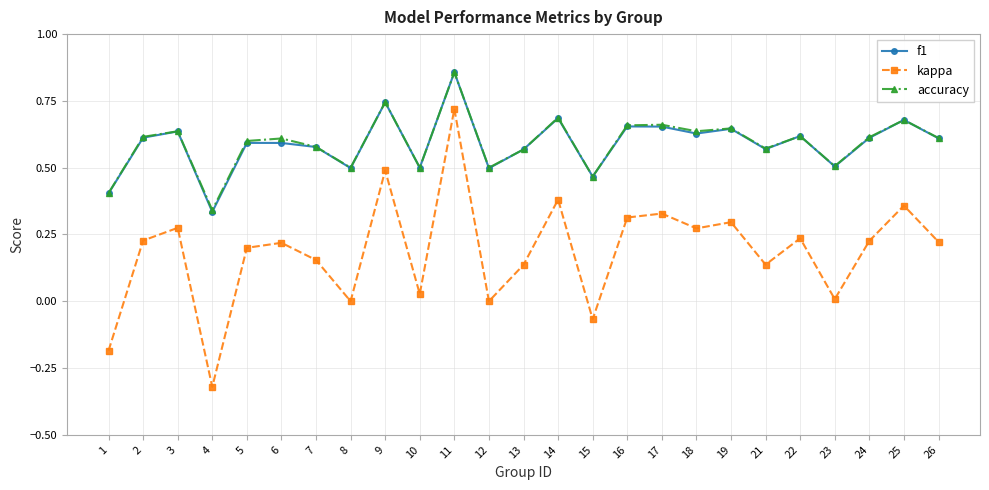

Is the value of f1 at 18 greater than the value of kappa at 24?

Yes